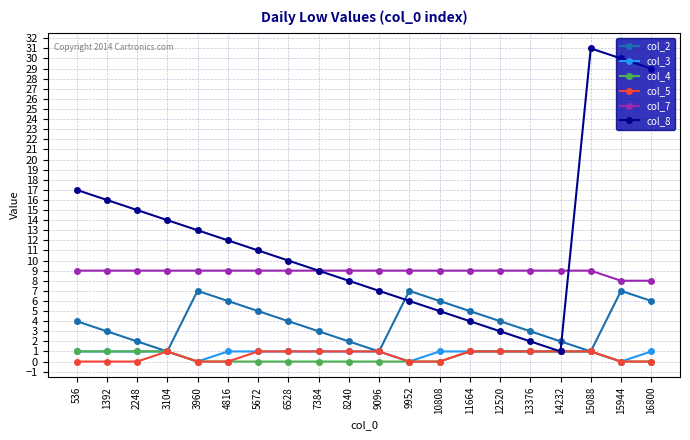

Count the number of categories in the chart.

20